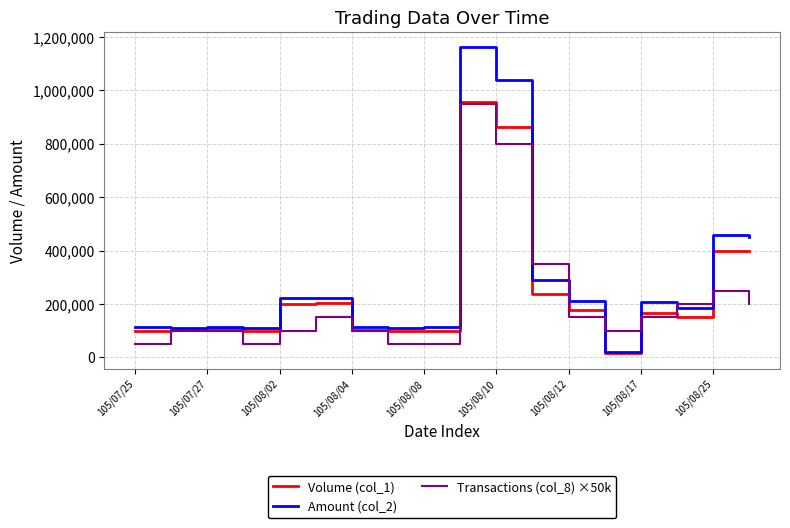

How many lines are shown in the chart?

3